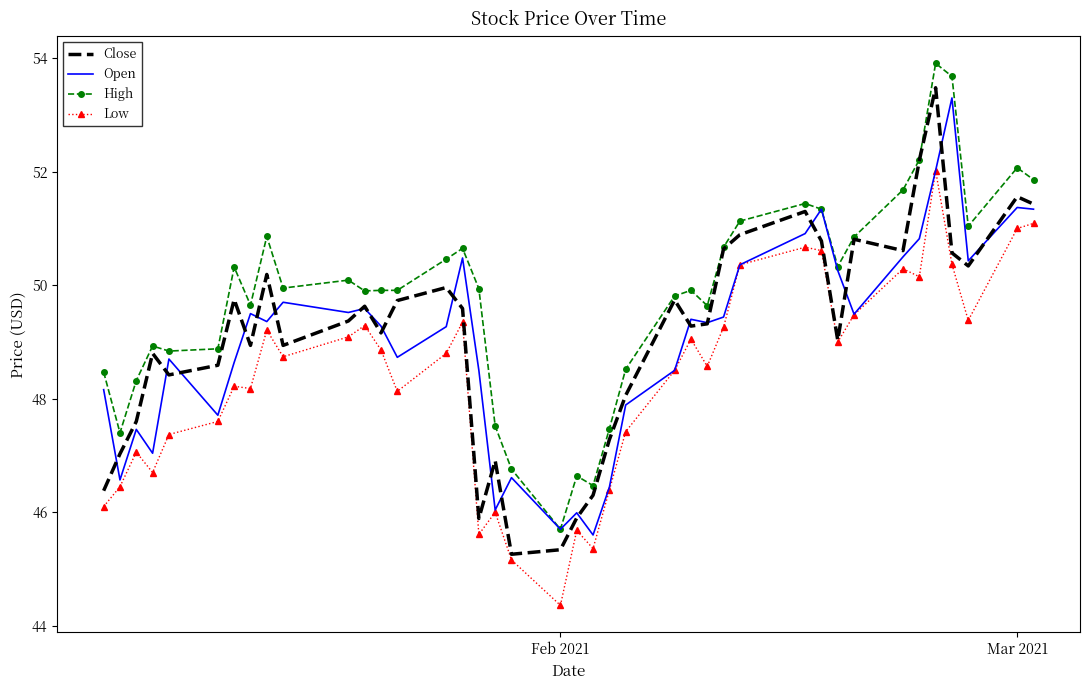

What is the maximum value shown in the chart?

53.9